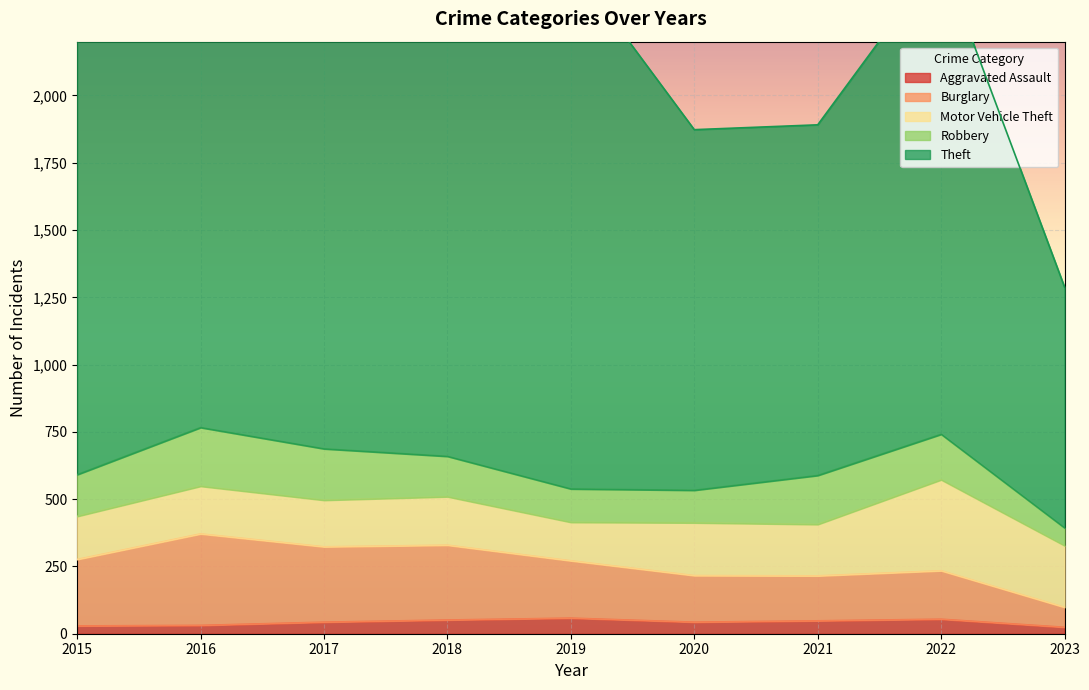

Which series has the largest total across all categories?

Theft